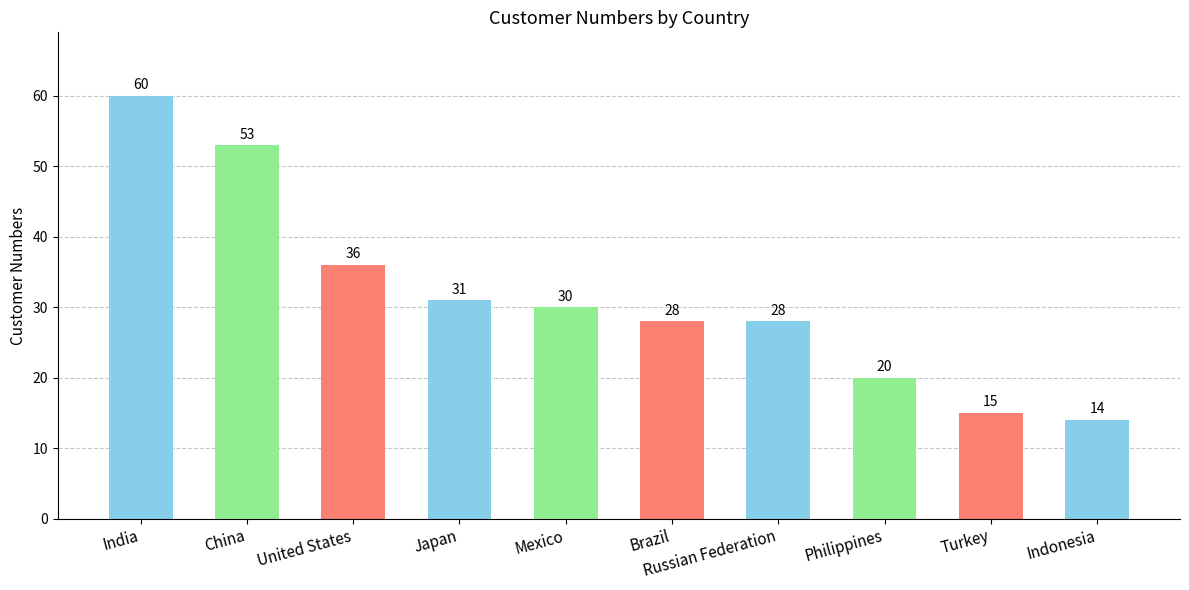

Does the chart contain any negative values?

No